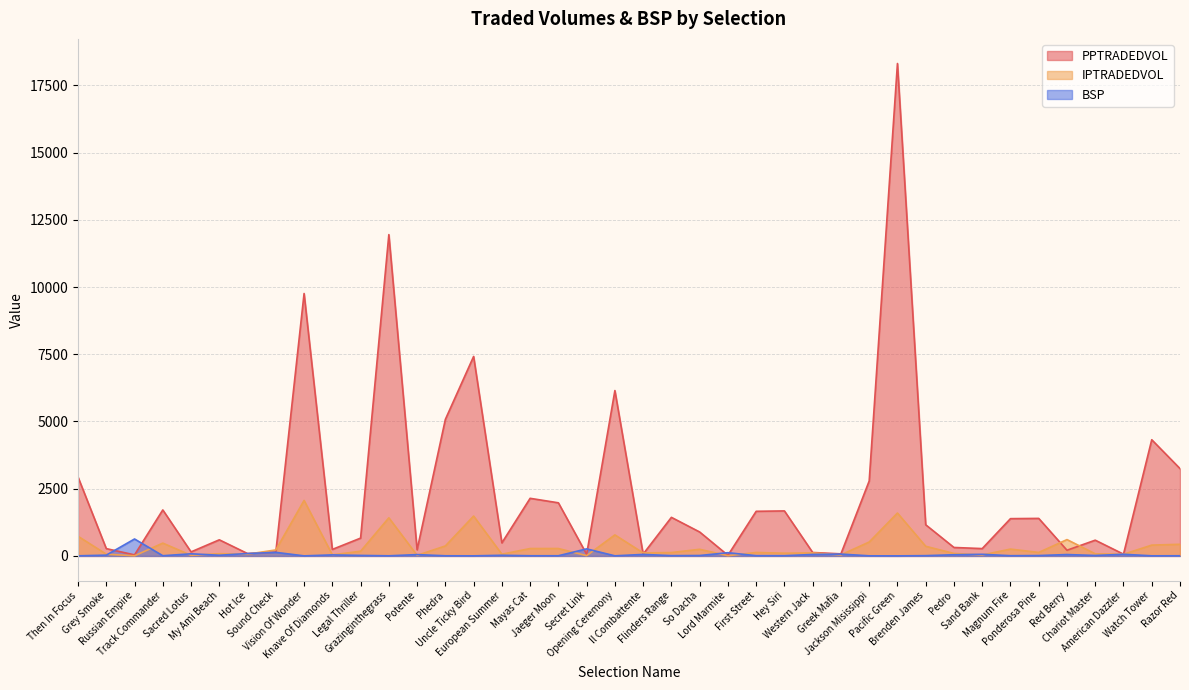

Count the number of data series in this chart.

3